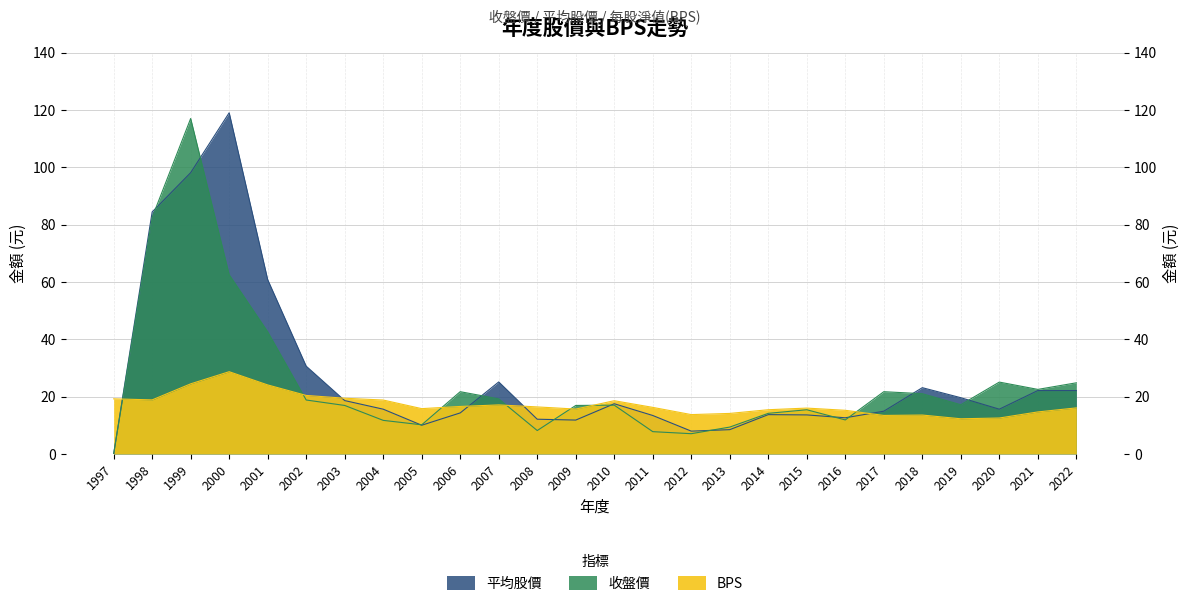

The value of 收盤價 at 2002 is 18.8. True or false?

True